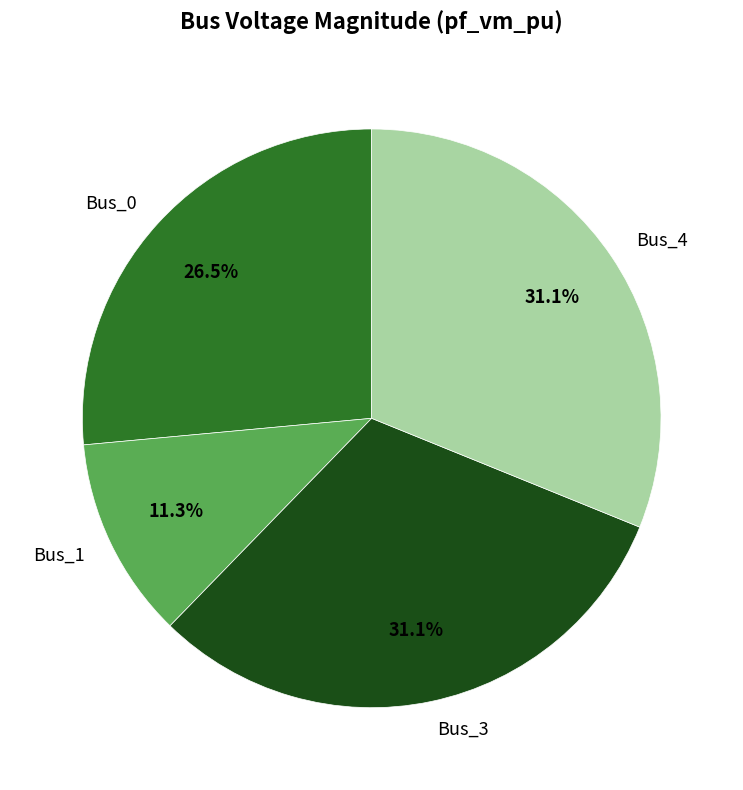

To the nearest percent, what is the combined percentage of Bus_3 and Bus_4?

62%